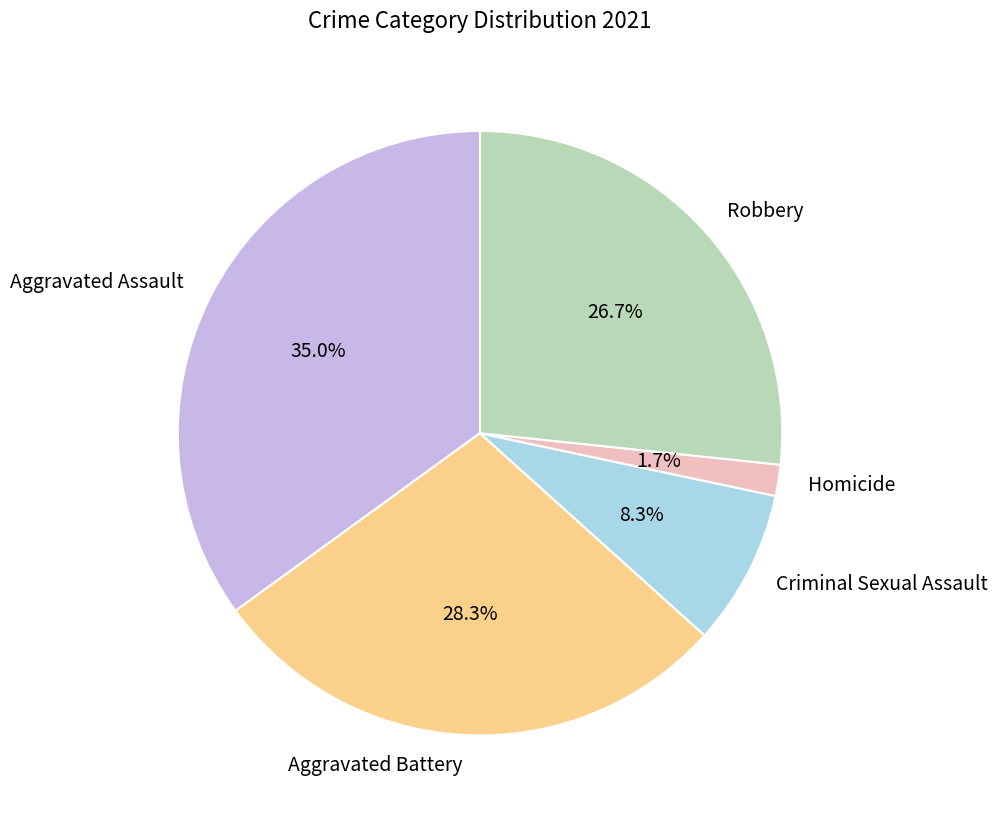

Which slice is the largest?

Aggravated Assault